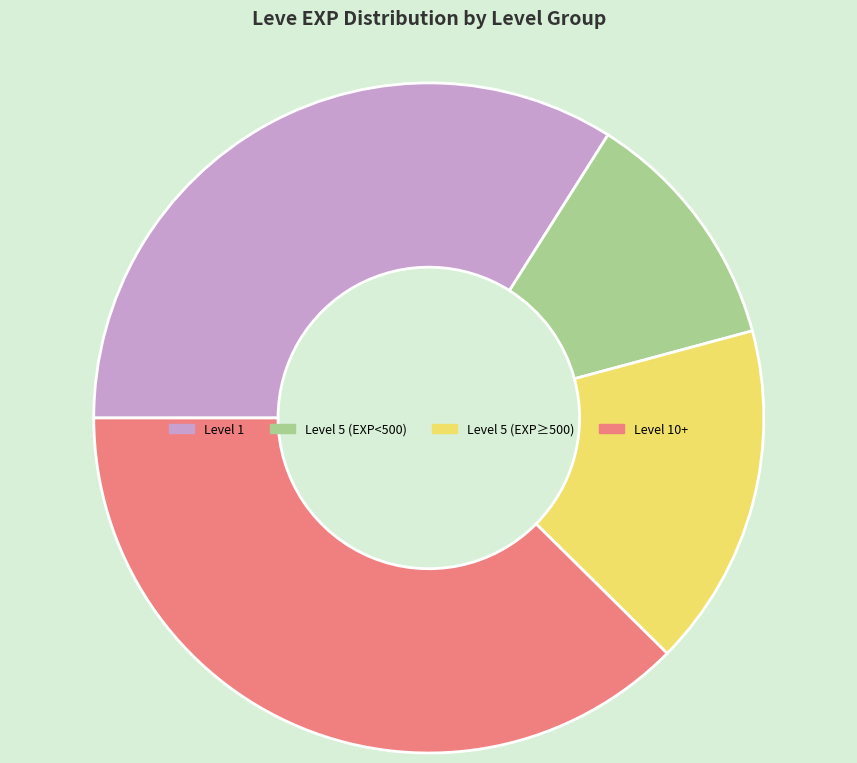

Which has a higher value, Level 10+ or Level 1?

Level 10+